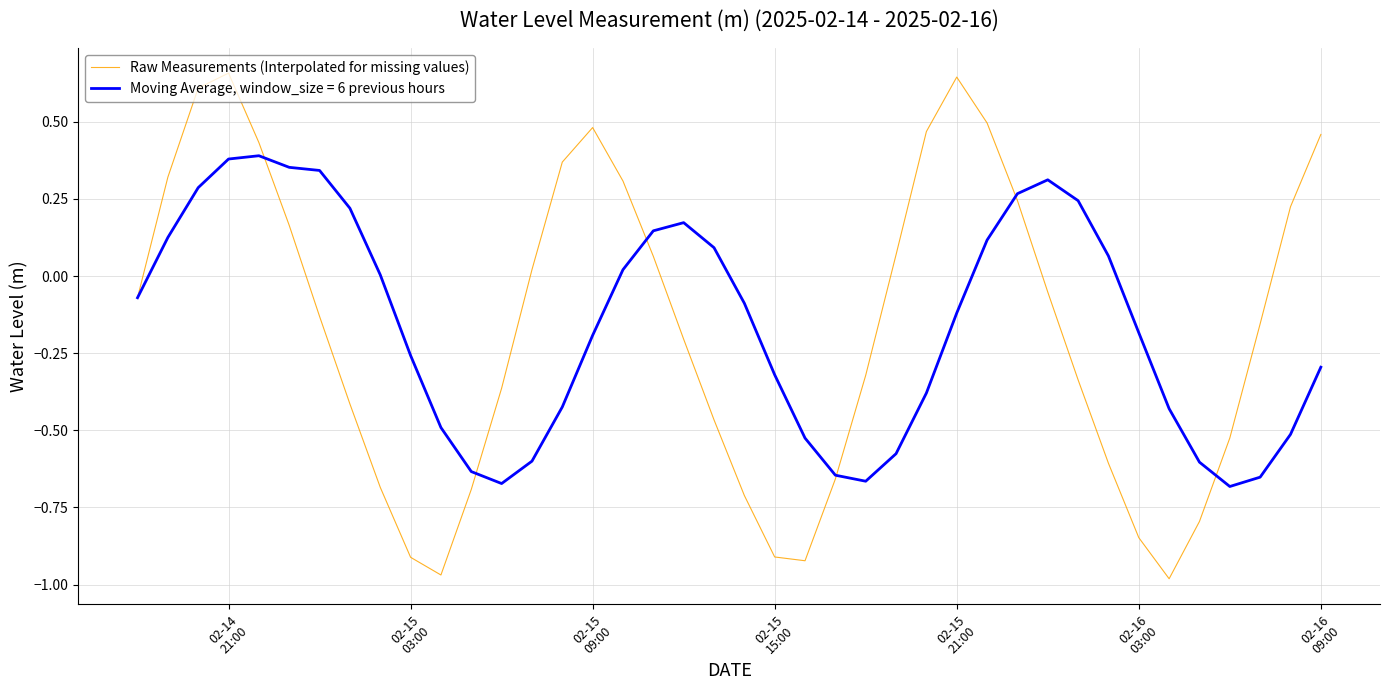

List the series in order of their peak value, lowest first.

Moving Average, window_size = 6 previous hours, Raw Measurements (Interpolated for missing values)